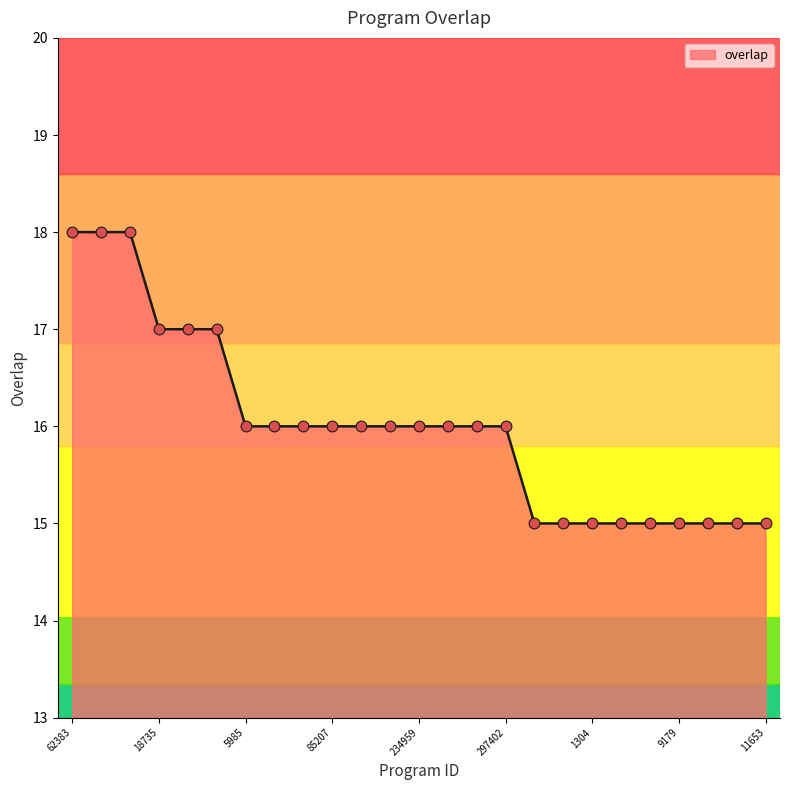

What is the smallest value displayed?

15